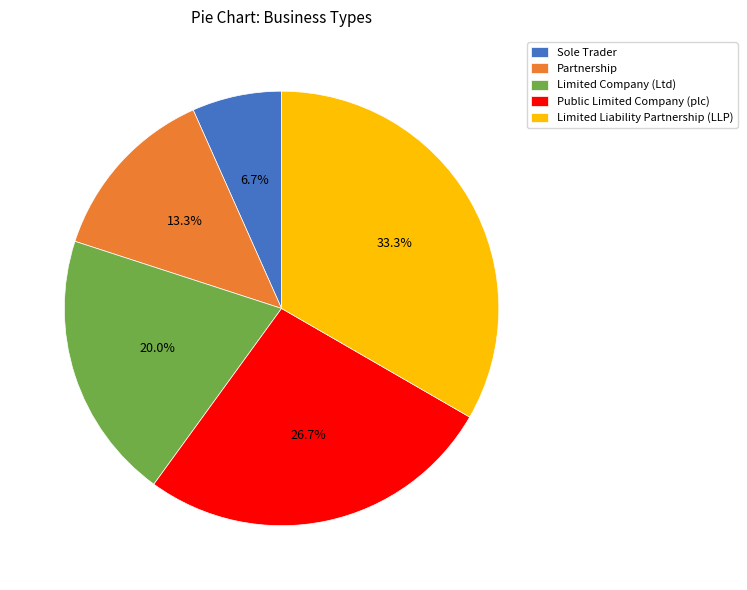

Is the sum of Partnership and Limited Company (Ltd) greater than half?

No